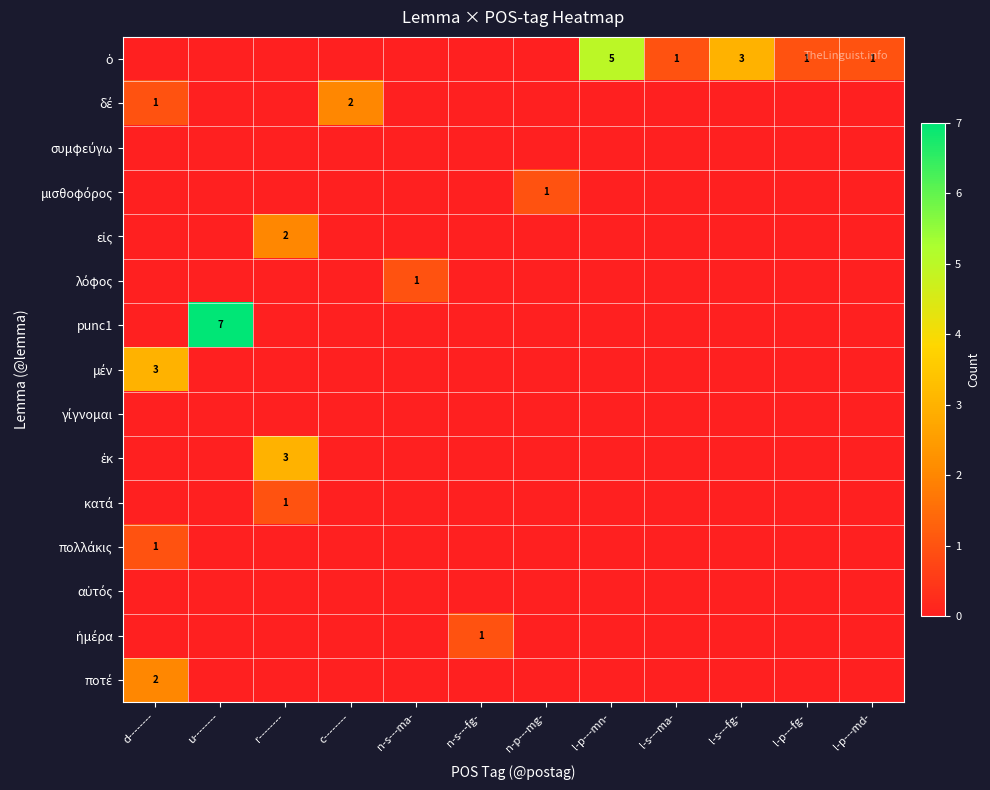

How many categories are shown in the chart?

12